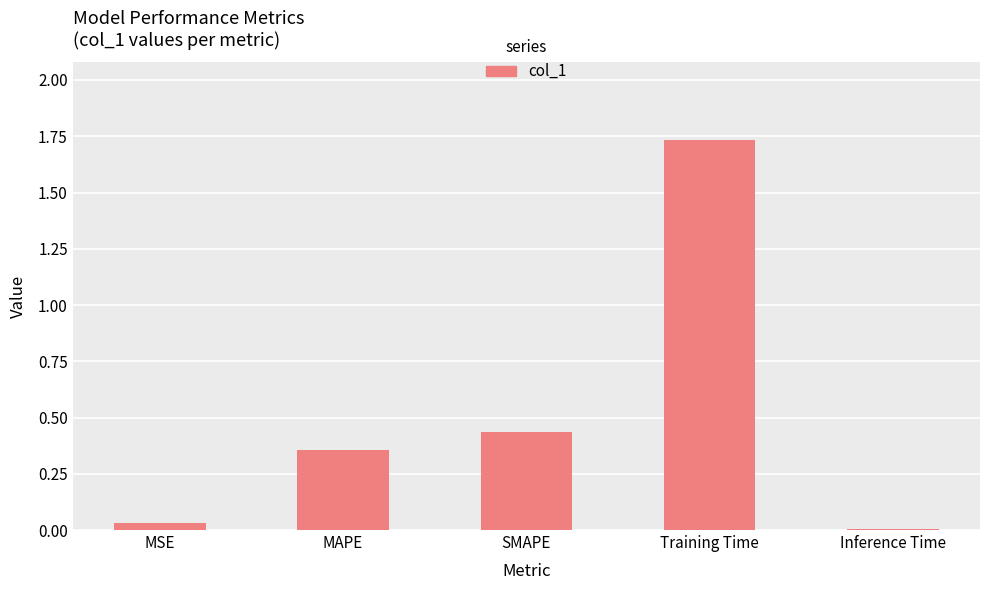

How many distinct data groups are displayed?

1